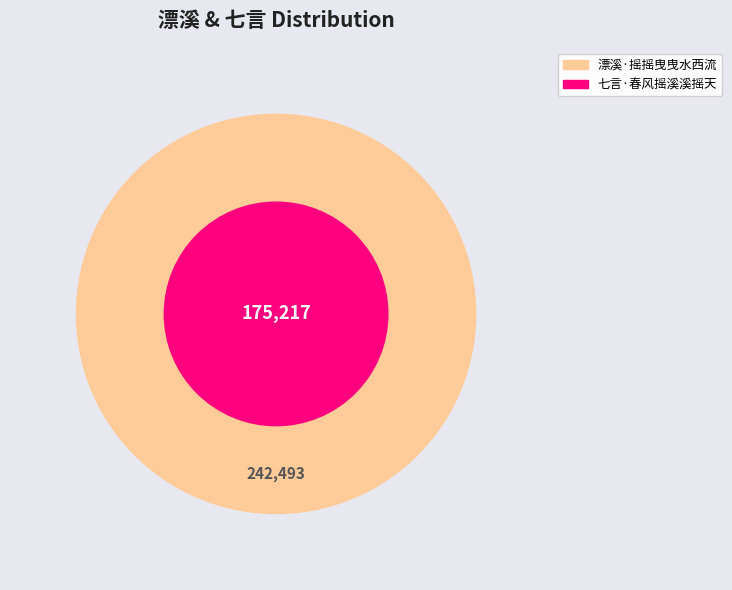

To the nearest percent, what is the difference between the 七言·春风摇溪溪摇天 and 漂溪·摇摇曳曳水西流 slice percentages?

16%